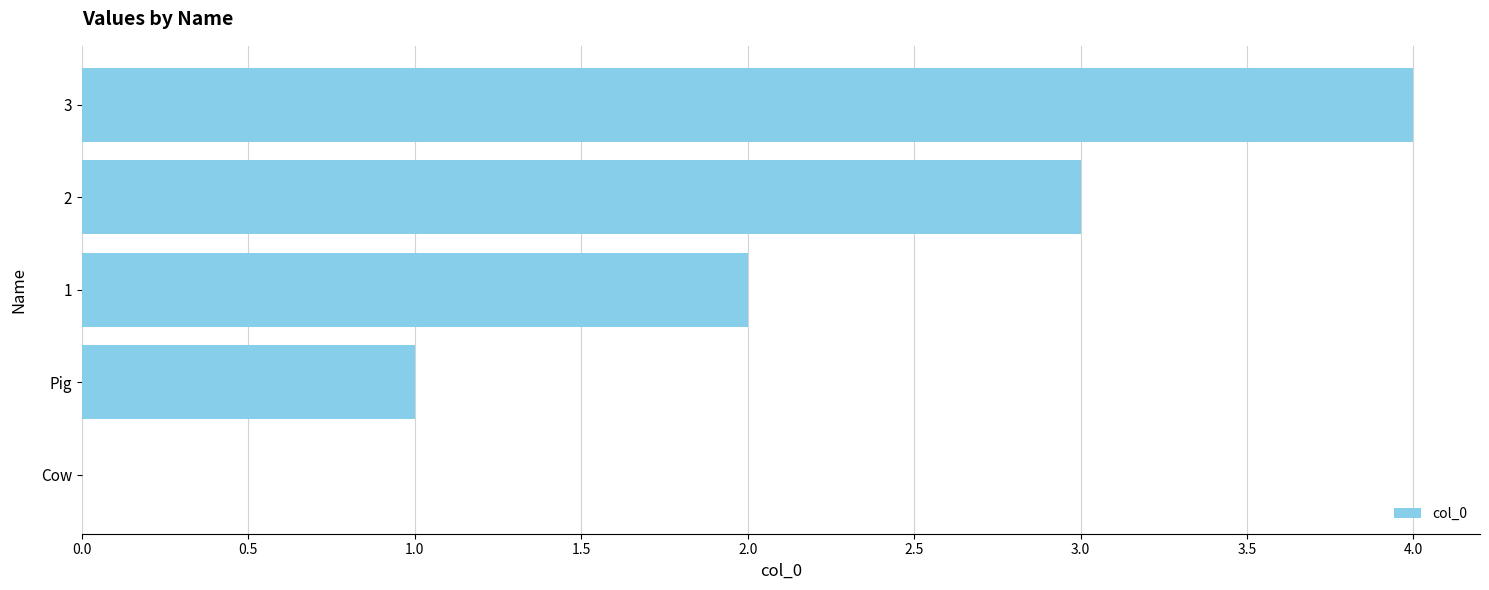

How many distinct data groups are displayed?

1